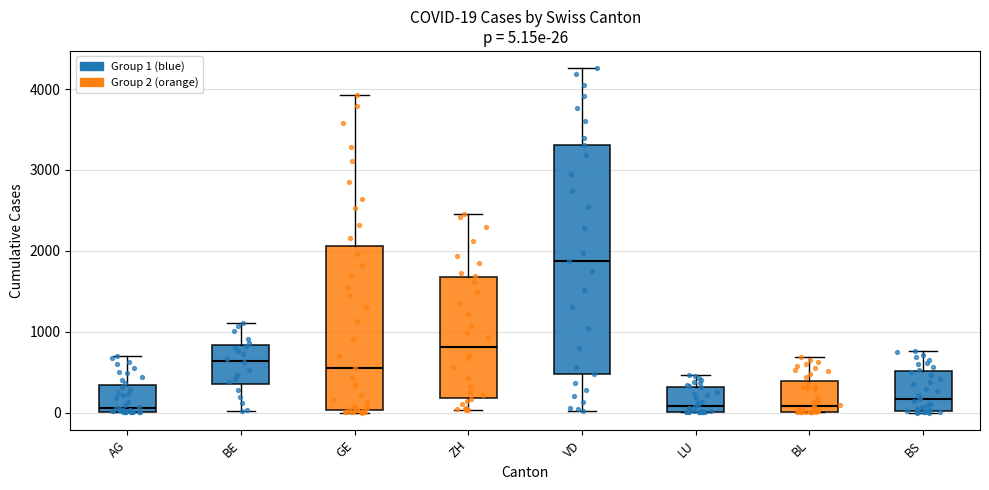

Which box is the tallest, from its lower edge to its upper edge?

VD